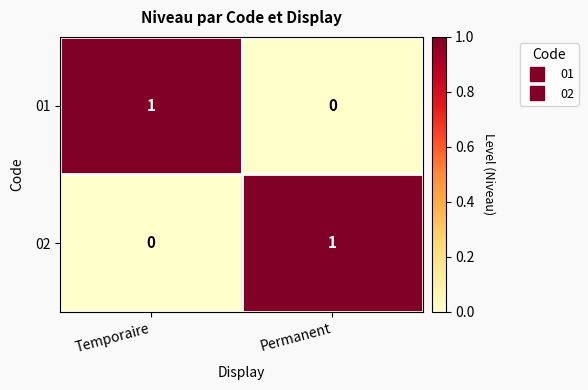

At which label does 02 reach its minimum?

Temporaire